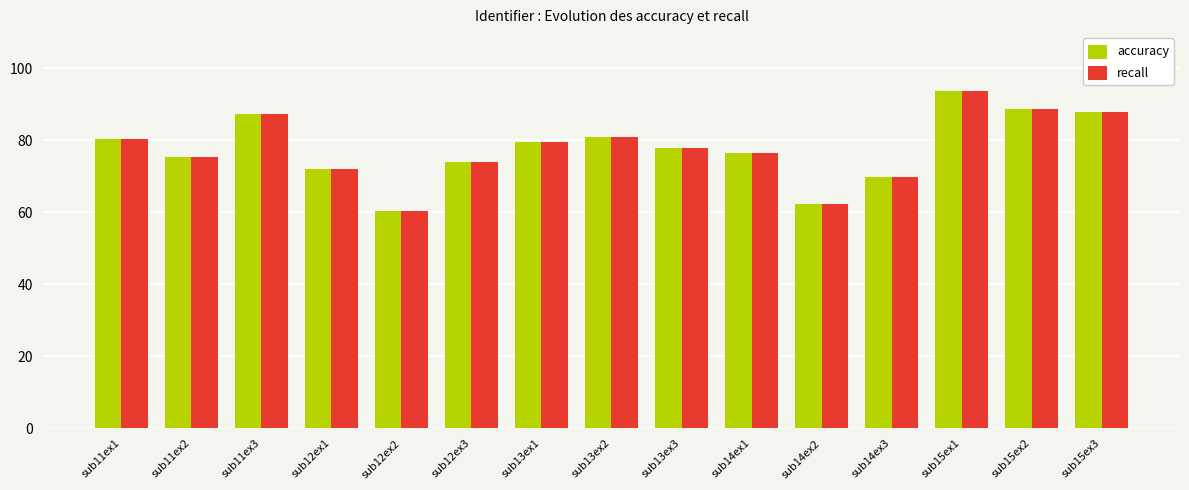

Is it true that recall equals 18.3 at sub13ex3?

False